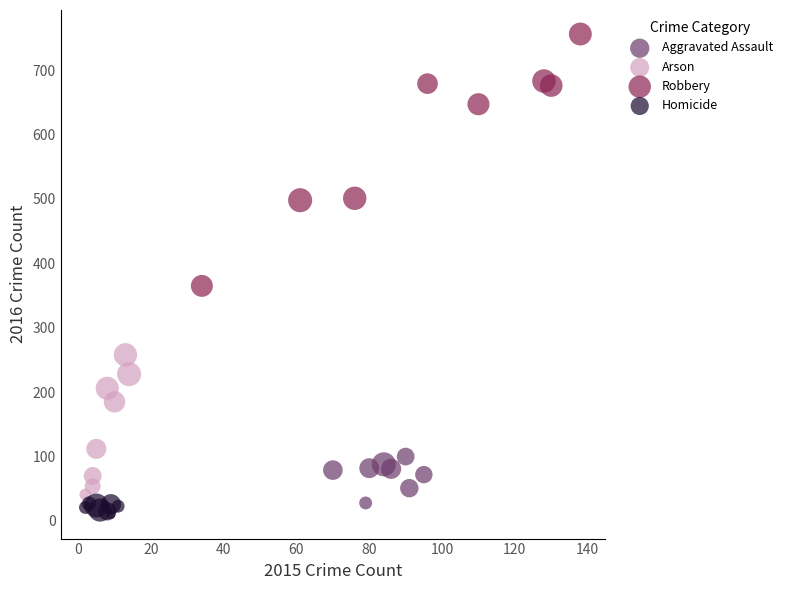

Which series contains the highest Y value?

Robbery